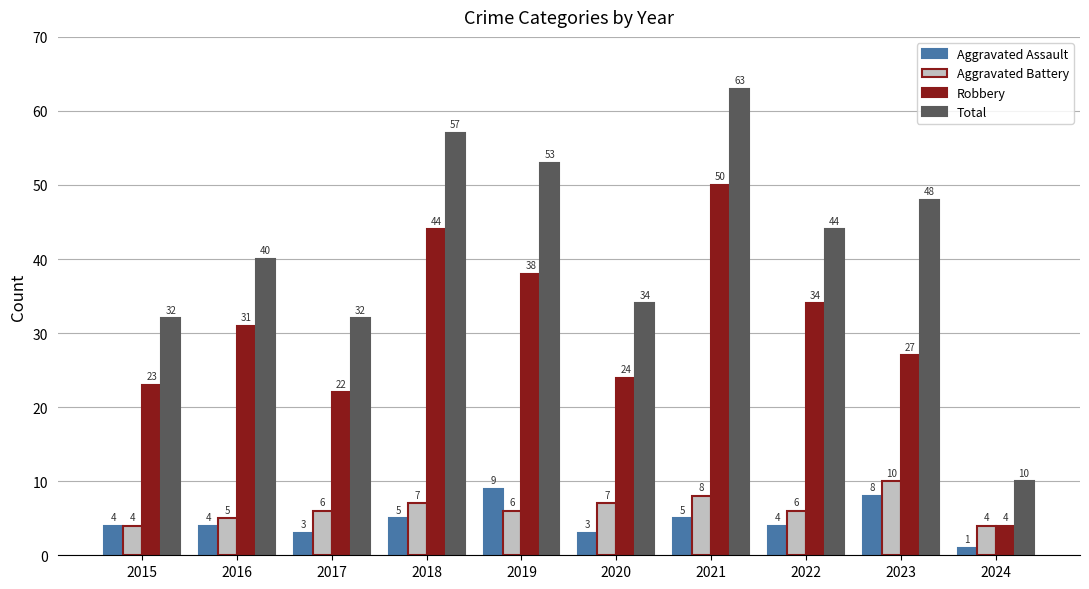

How many bars are there in each group?

4